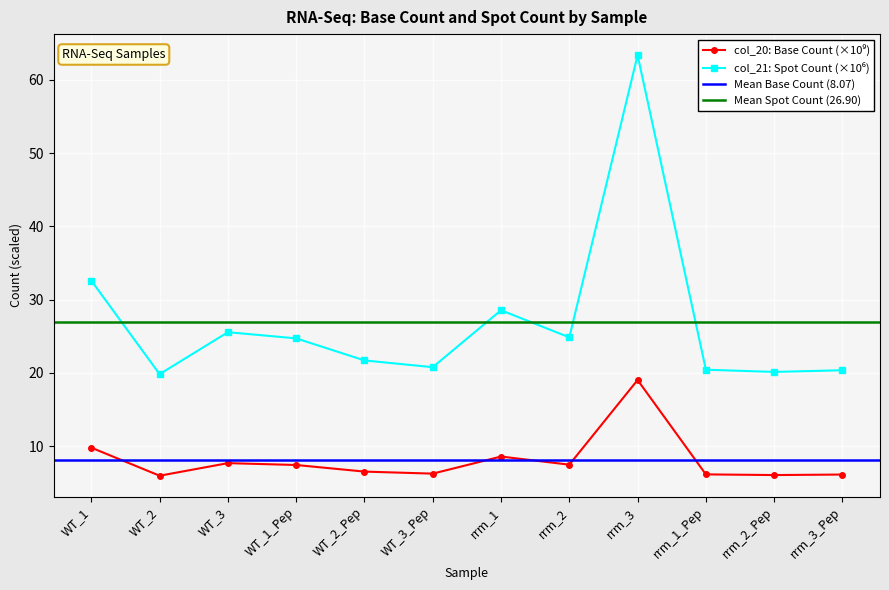

The col_20 (bases) series shows 9.6 at rrm_3_Pep. True or false?

False